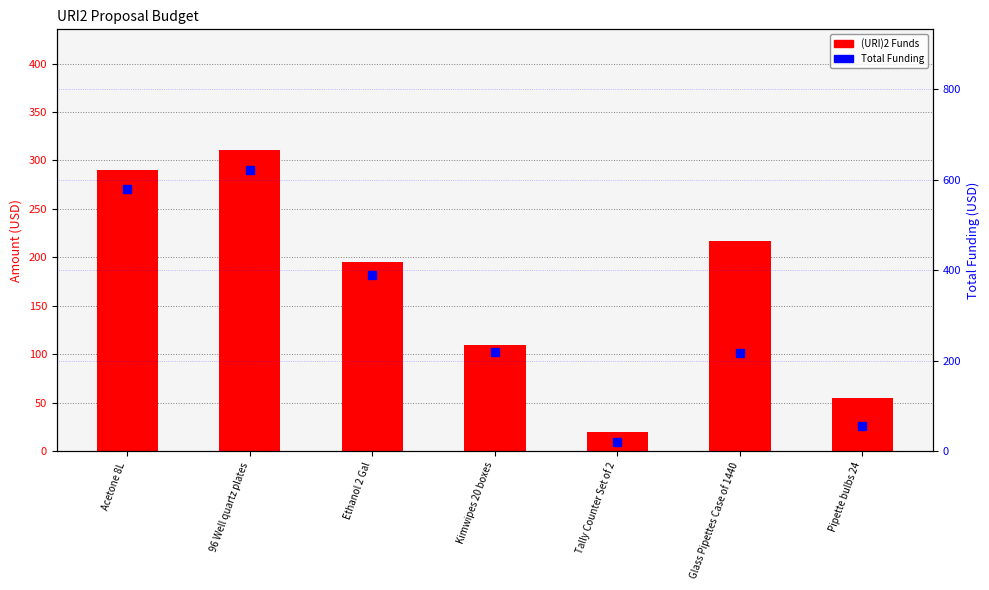

The value of Total Funding at Ethanol 2 Gal is 390. True or false?

True